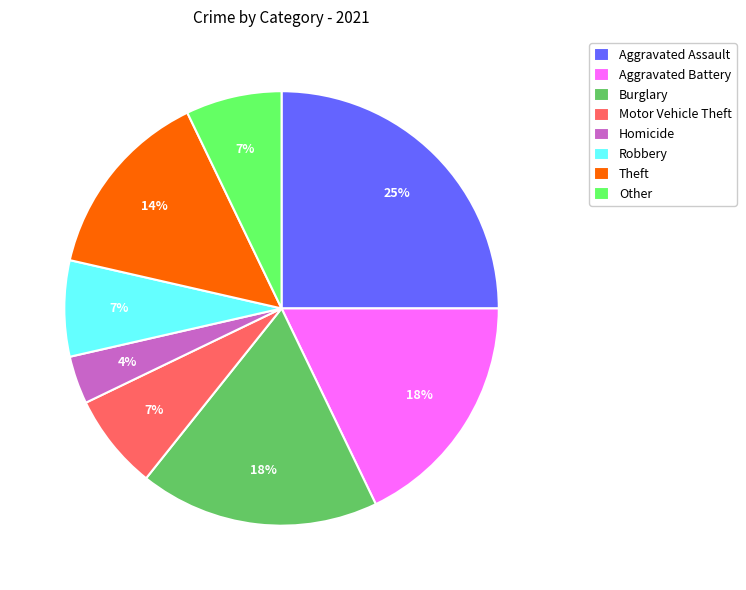

Between Robbery and Aggravated Battery, which is larger?

Aggravated Battery